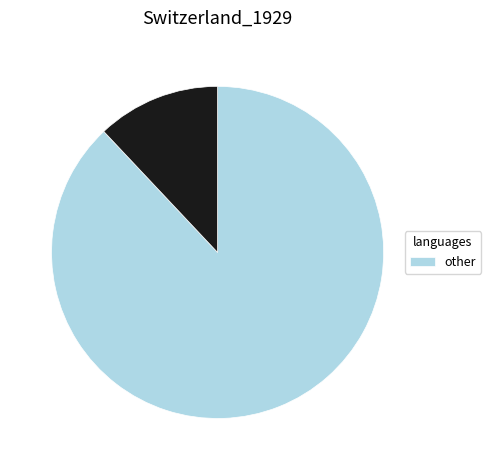

Does any single category account for the majority?

Yes